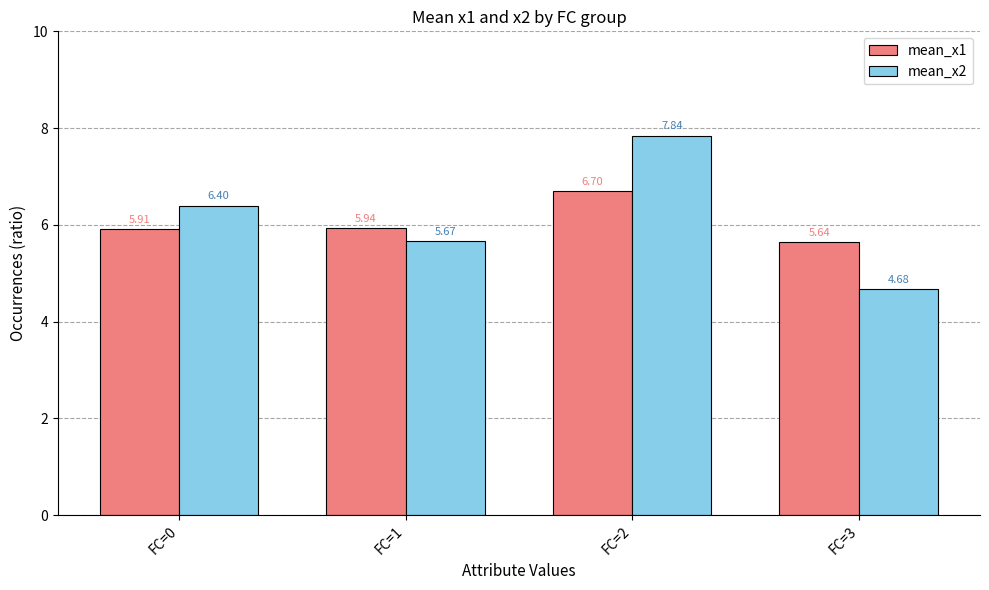

What is the average value of the mean_x2 series?

6.1